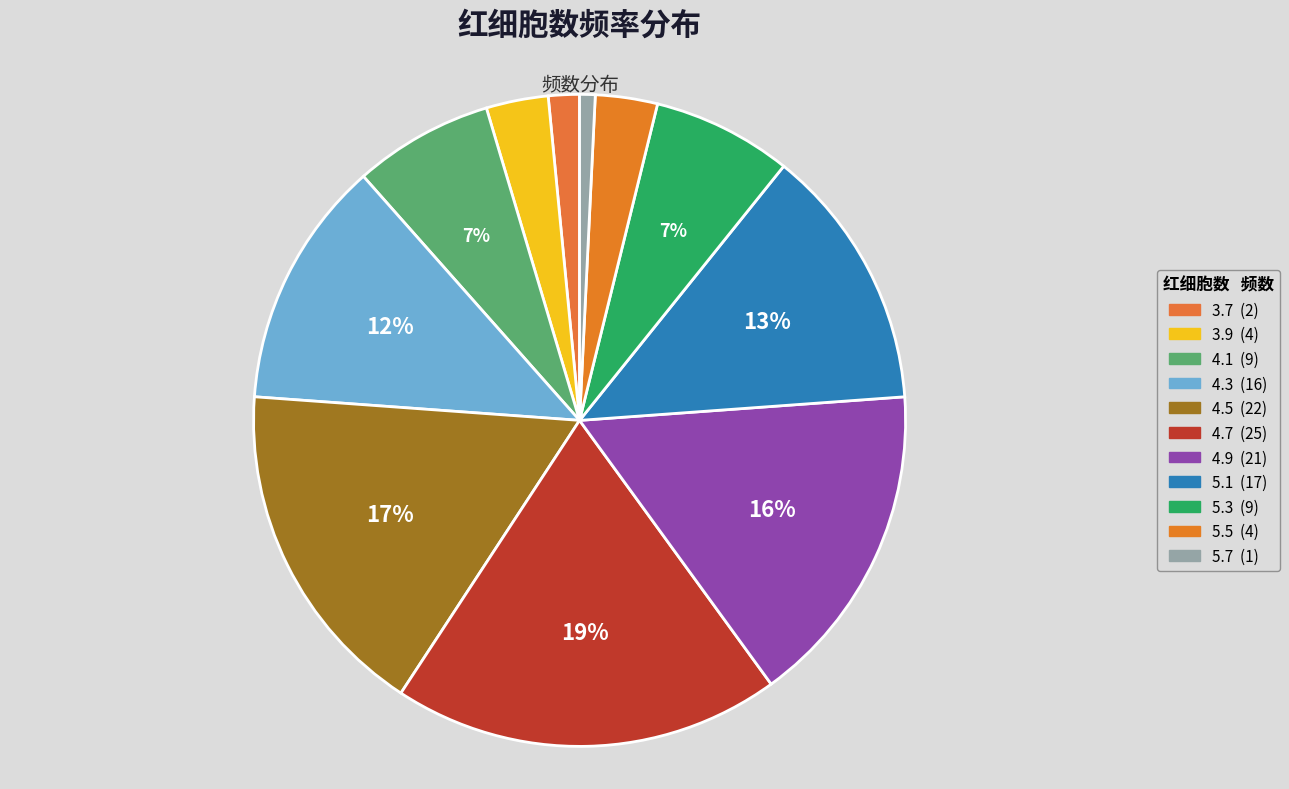

Is there a majority slice in this chart?

No